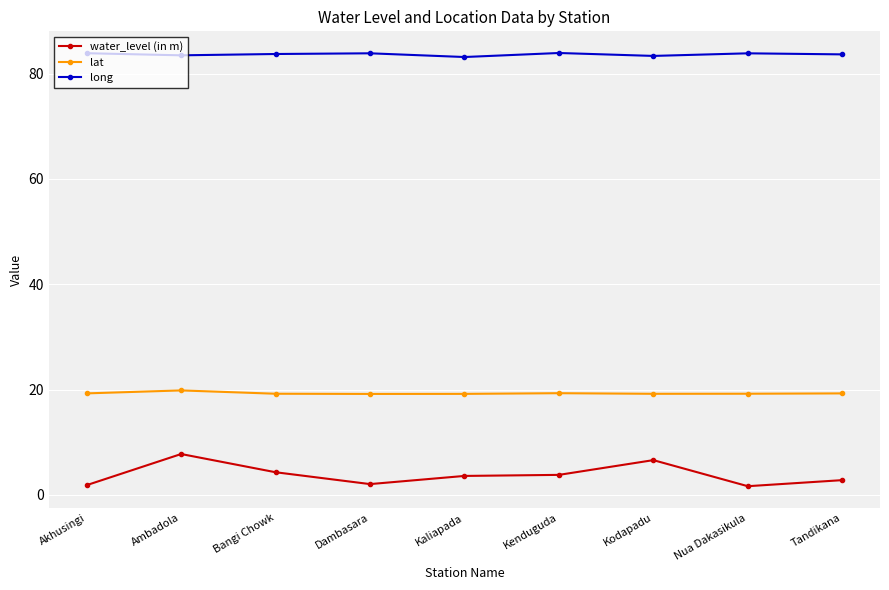

Which series has the widest spread of values?

water_level (in m)